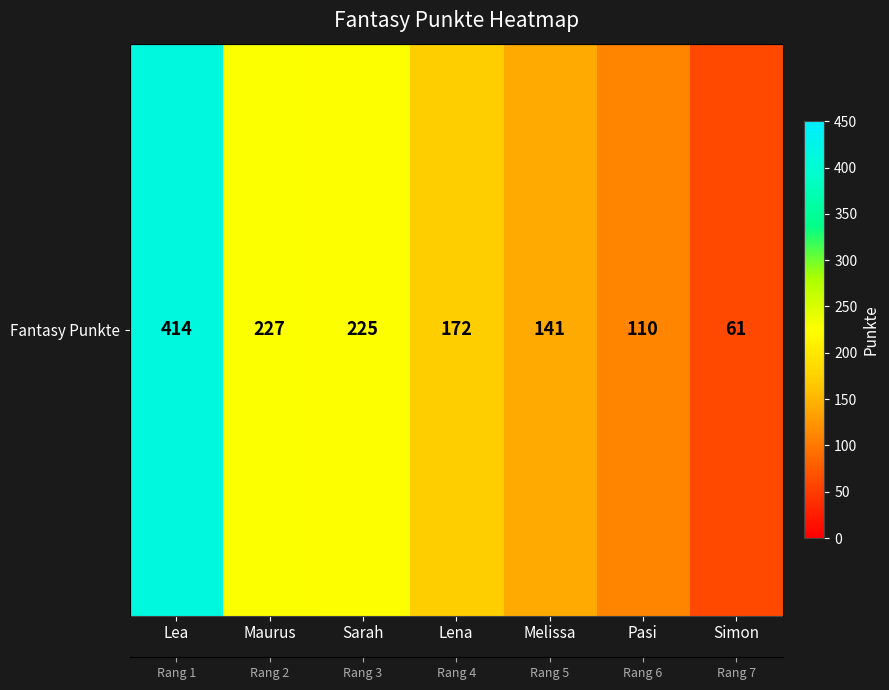

Reading left to right, what are all the values shown in this chart?

Lea=414	Maurus=227	Sarah=225	Lena=172	Melissa=141	Pasi=110	Simon=61